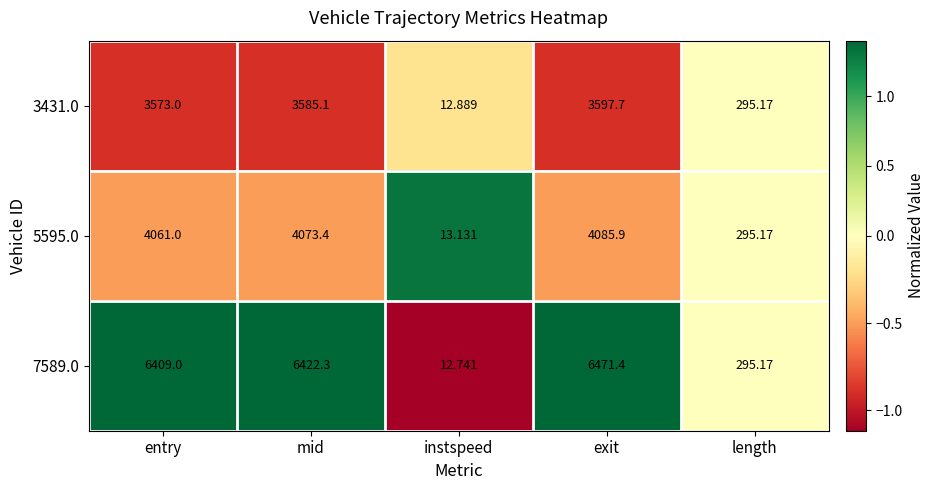

Which series changed the most between entry and length?

7589.0